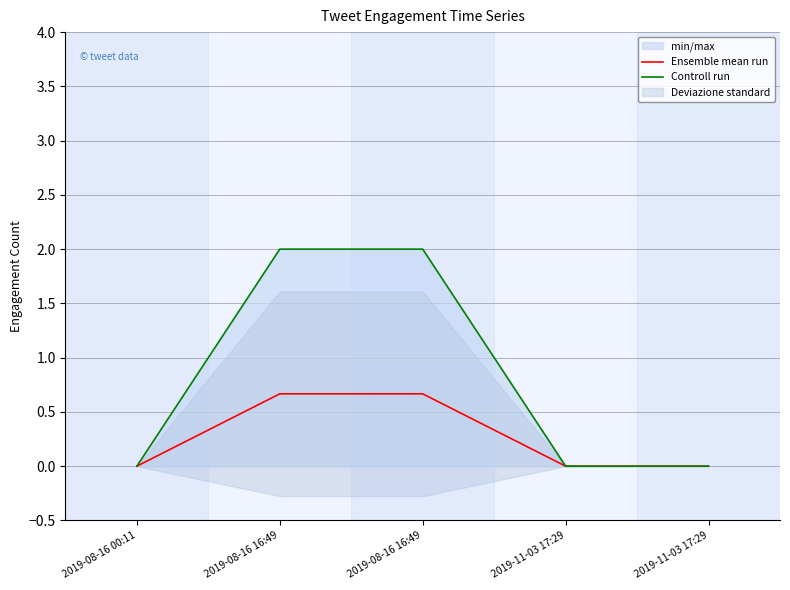

What is the maximum value for Controll run?

2.0